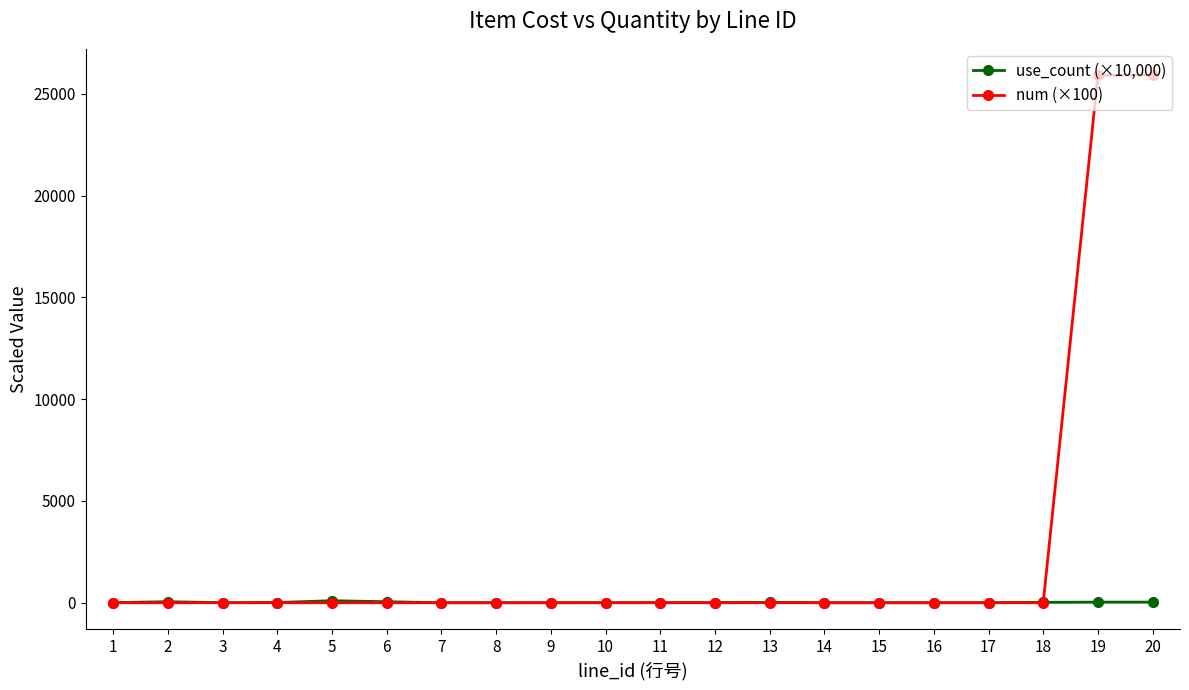

What is the difference between the maximum and second lowest values in the num (×100) series?

25920.0